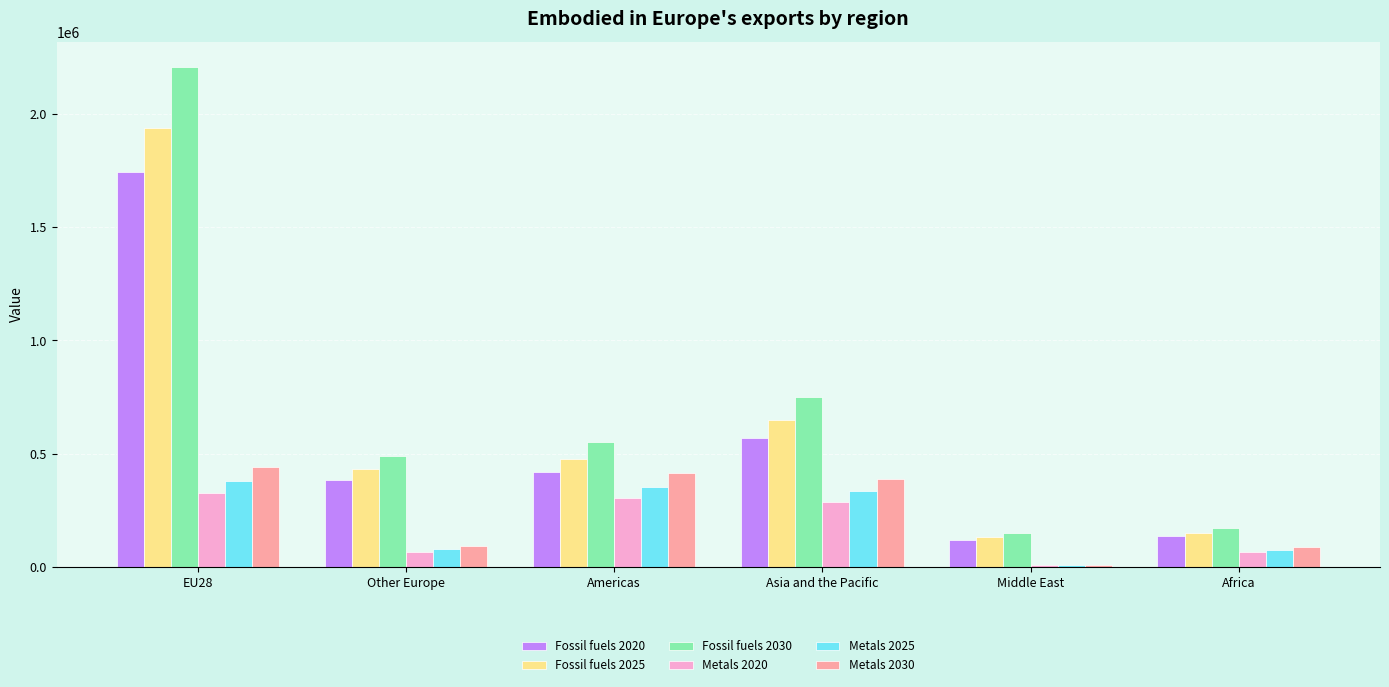

At which label does Fossil fuels 2025 reach its minimum?

Middle East